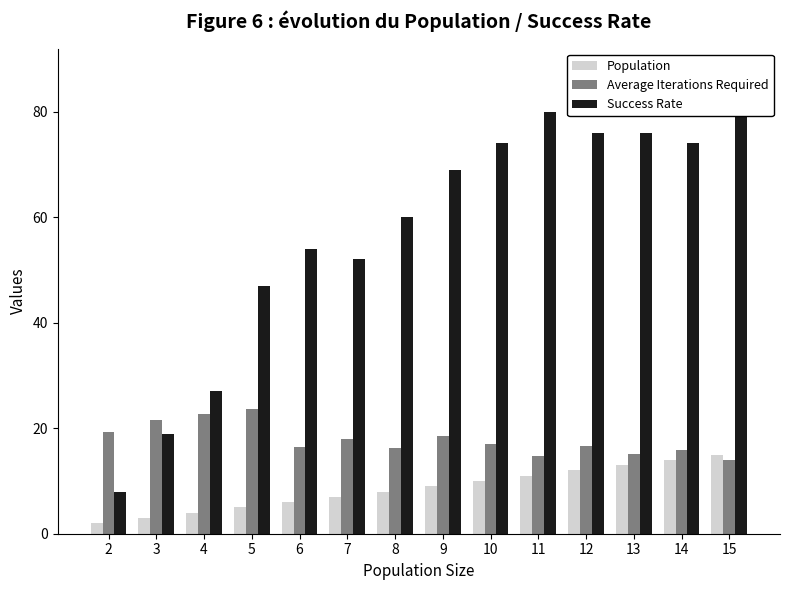

Between 7 and 9, which series saw the biggest shift?

Success Rate